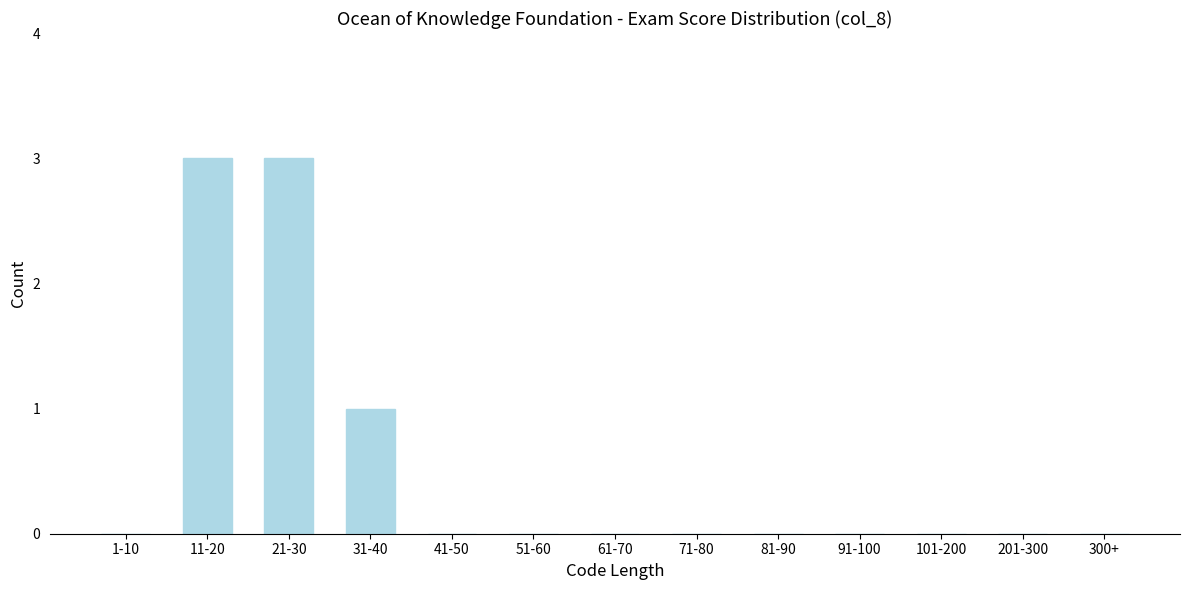

Reading left to right, transcribe all the data shown in this chart.

1-10=0	11-20=3	21-30=3	31-40=1	41-50=0	51-60=0	61-70=0	71-80=0	81-90=0	91-100=0	101-200=0	201-300=0	300+=0